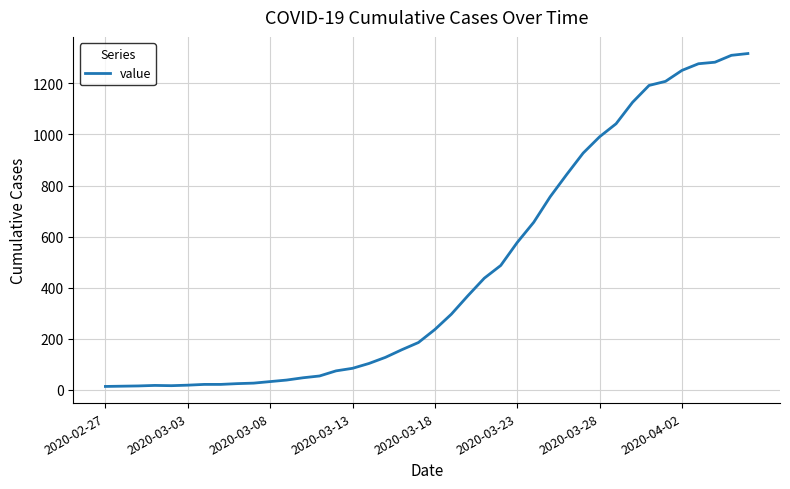

What is the greatest value displayed?

1317